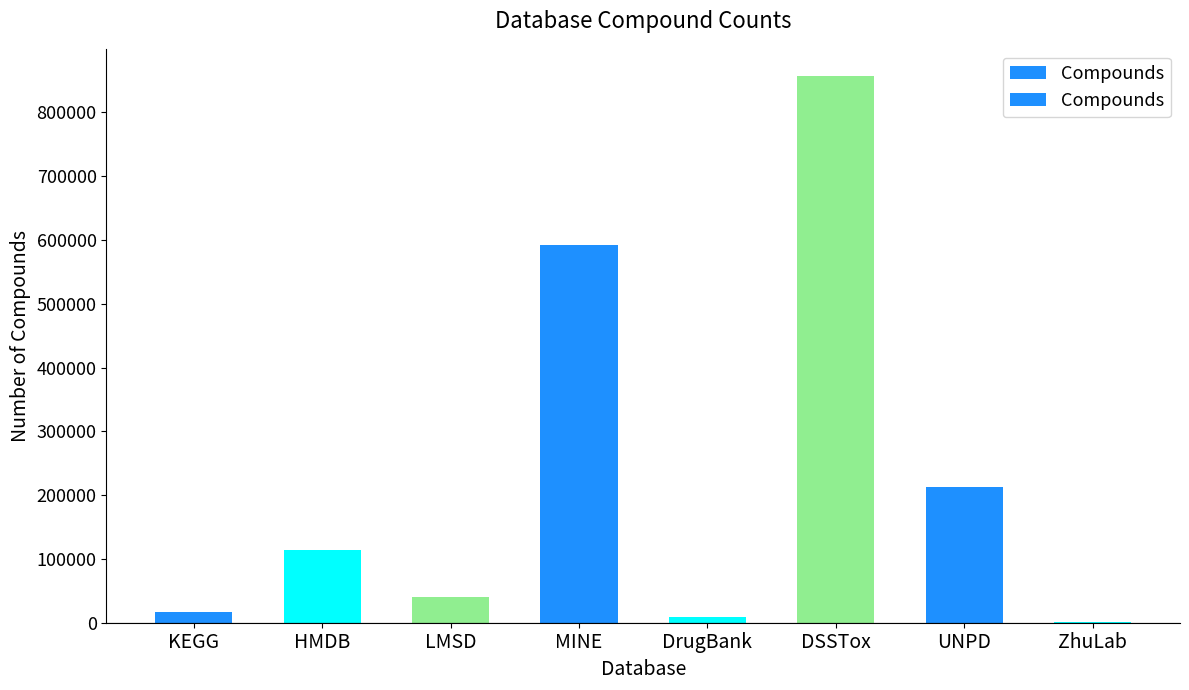

What is the maximum value shown in the chart?

856919